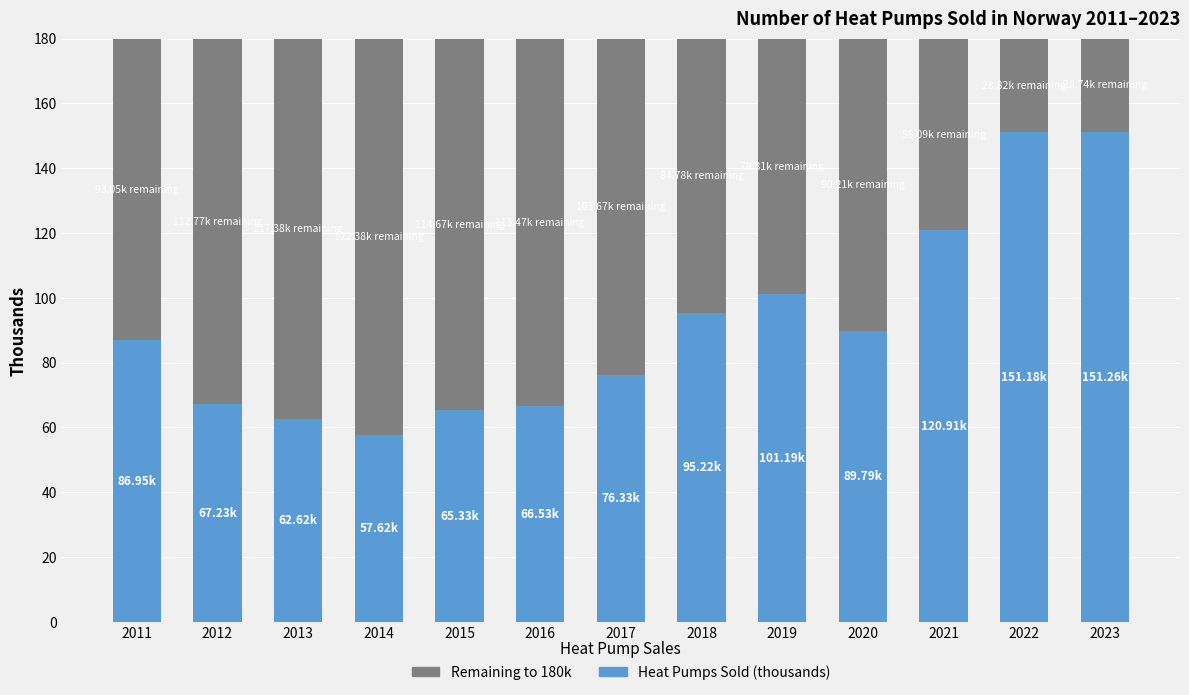

What is the total value across all series at 2018?

180.0